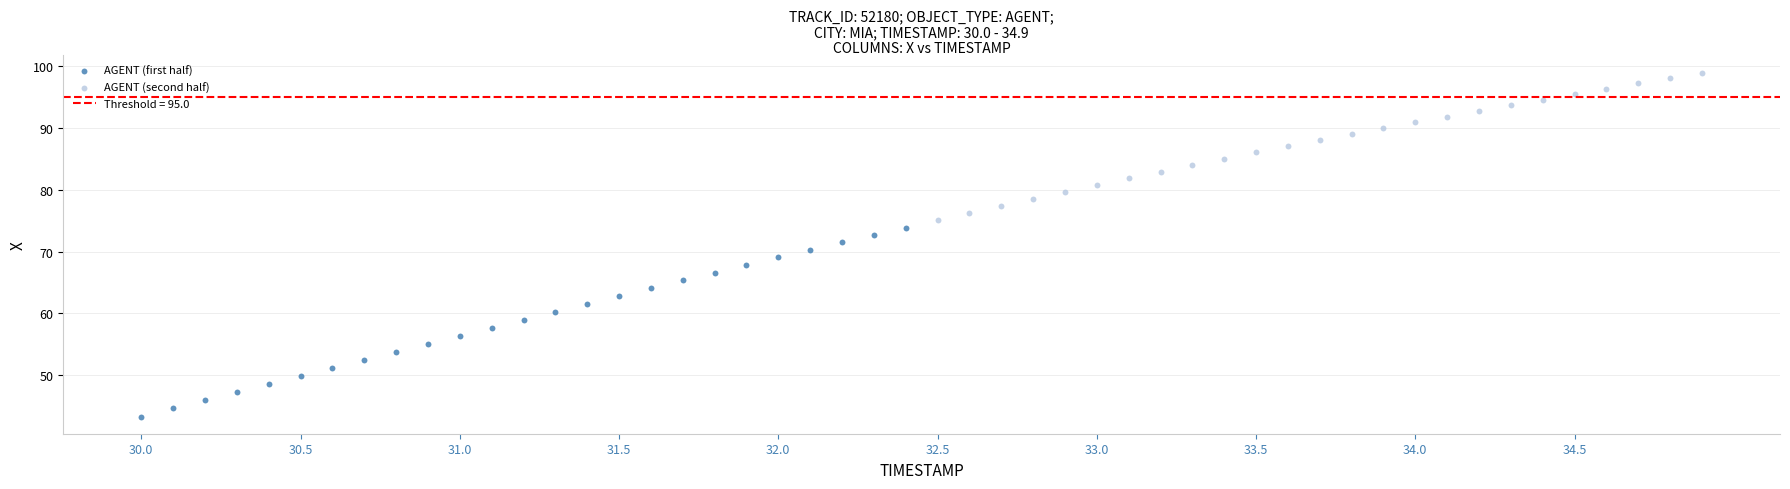

Which series reaches the minimum Y coordinate?

AGENT (first half)